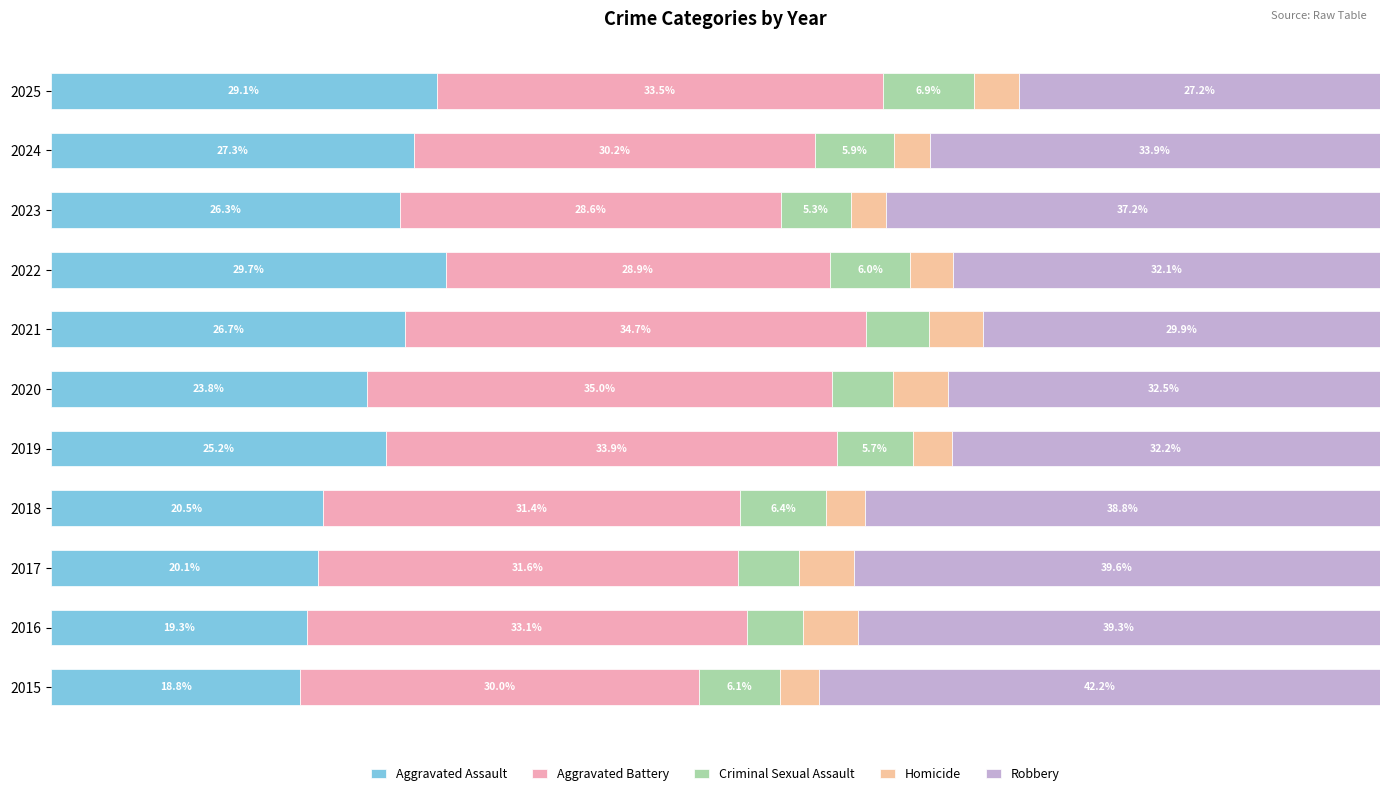

Are the bars horizontal?

Yes